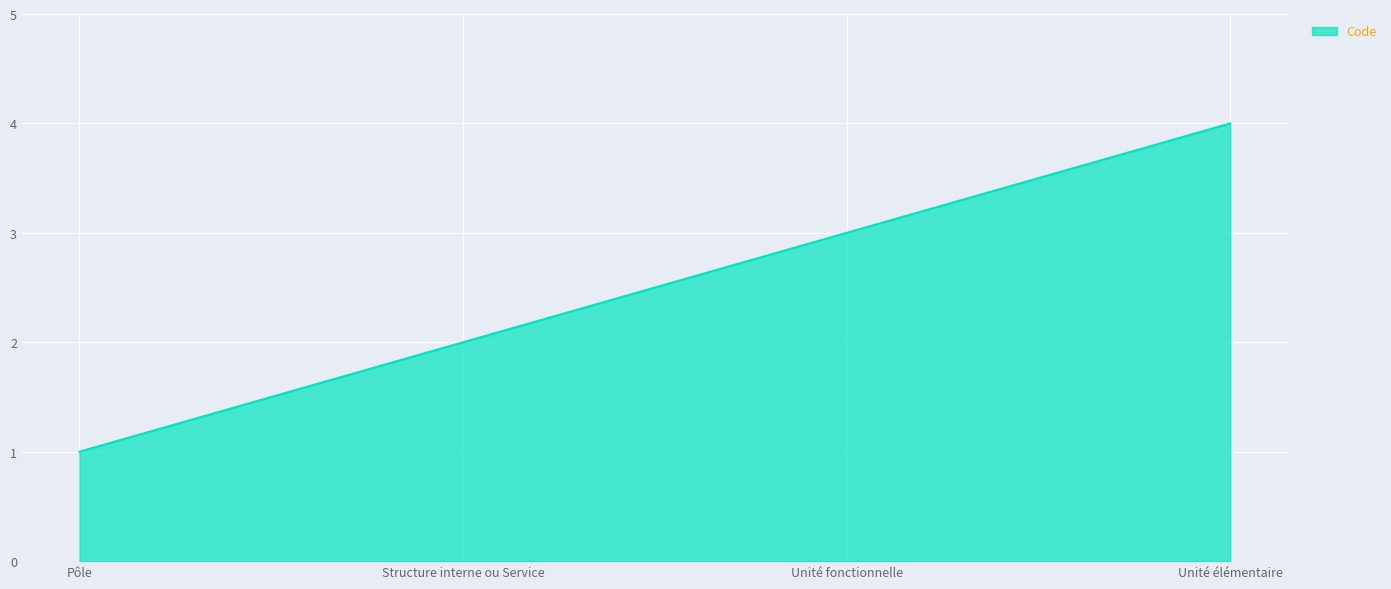

How many values are between 2 and 4?

3